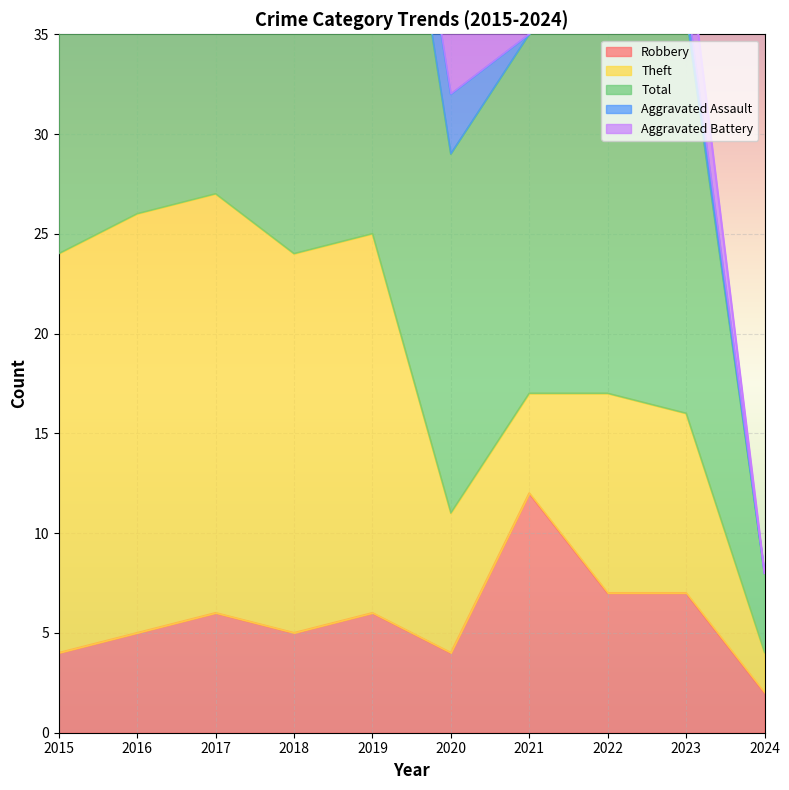

Between 2016 and 2018, which is larger?

2016